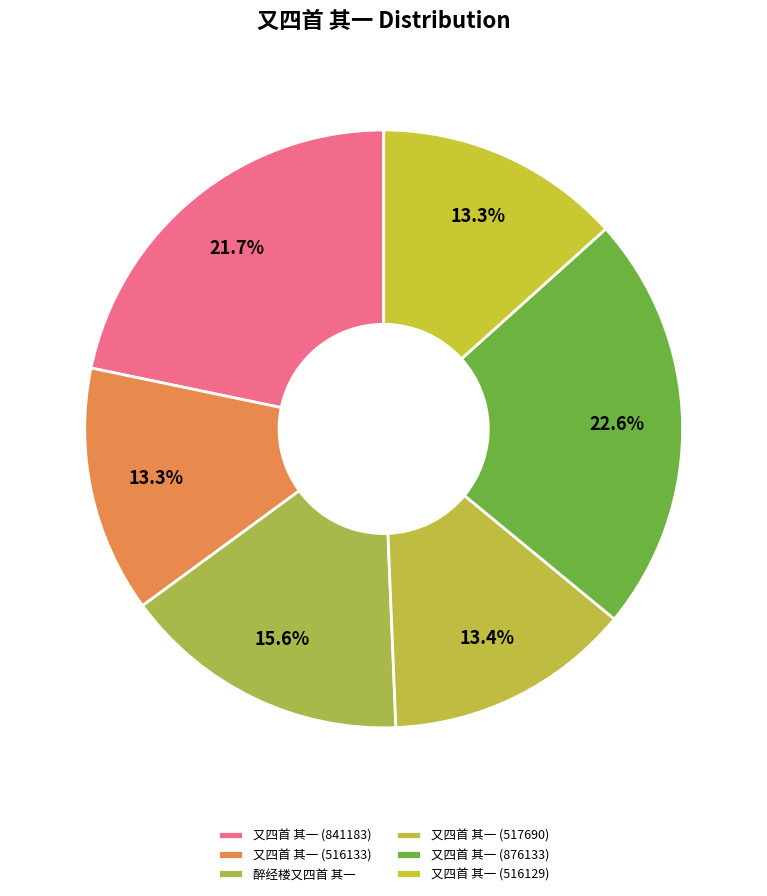

Count the number of slices in the pie.

6